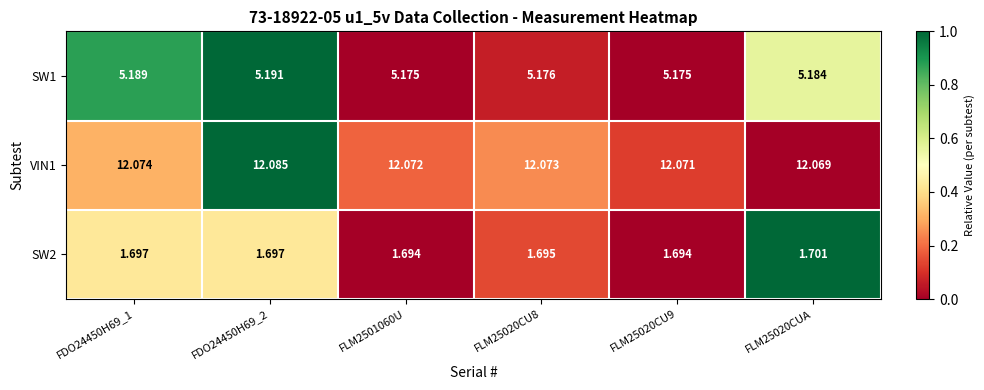

How many data points does each series have?

6